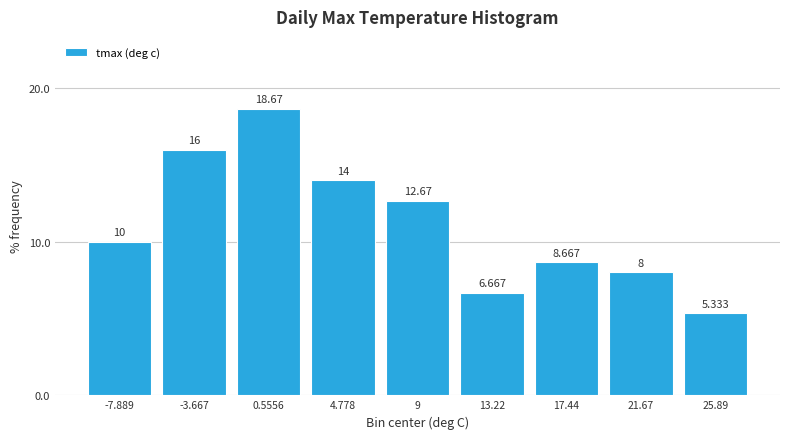

Reading left to right, transcribe this chart: for each bar, give the range it covers on the x-axis and its height. The bar edges are not printed on the chart, so give them approximately, as read against the axis.

-10.0 to -6.0: 10.000
-6.0 to -1.5: 16.000
-1.5 to 2.5: 18.667
2.5 to 7.0: 14.000
7.0 to 11.0: 12.667
11.0 to 15.5: 6.667
15.5 to 19.5: 8.667
19.5 to 24.0: 8.000
24.0 to 28.0: 5.333